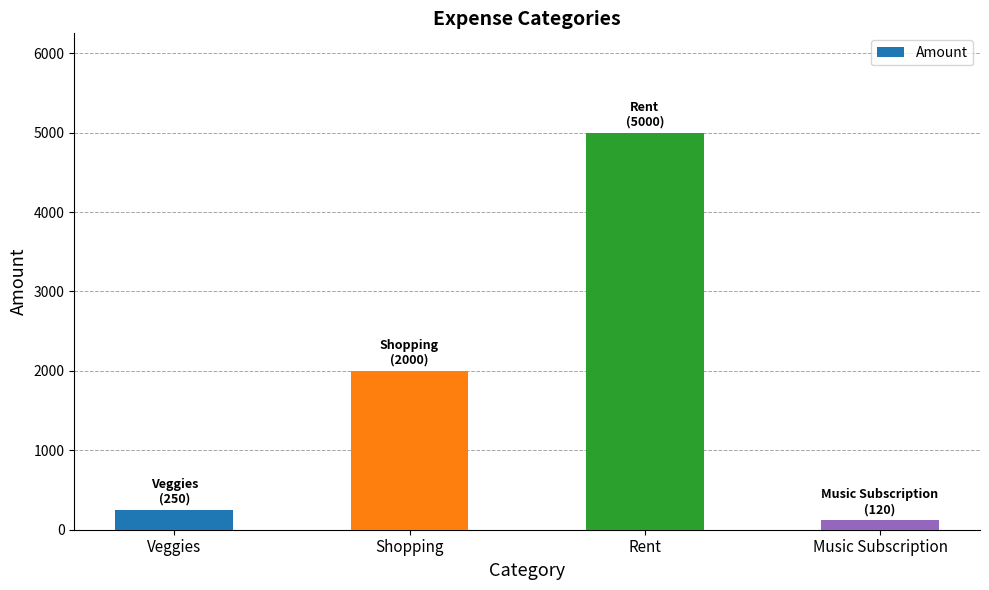

Reading right to left, transcribe all the data shown in this chart.

120	5000	2000	250